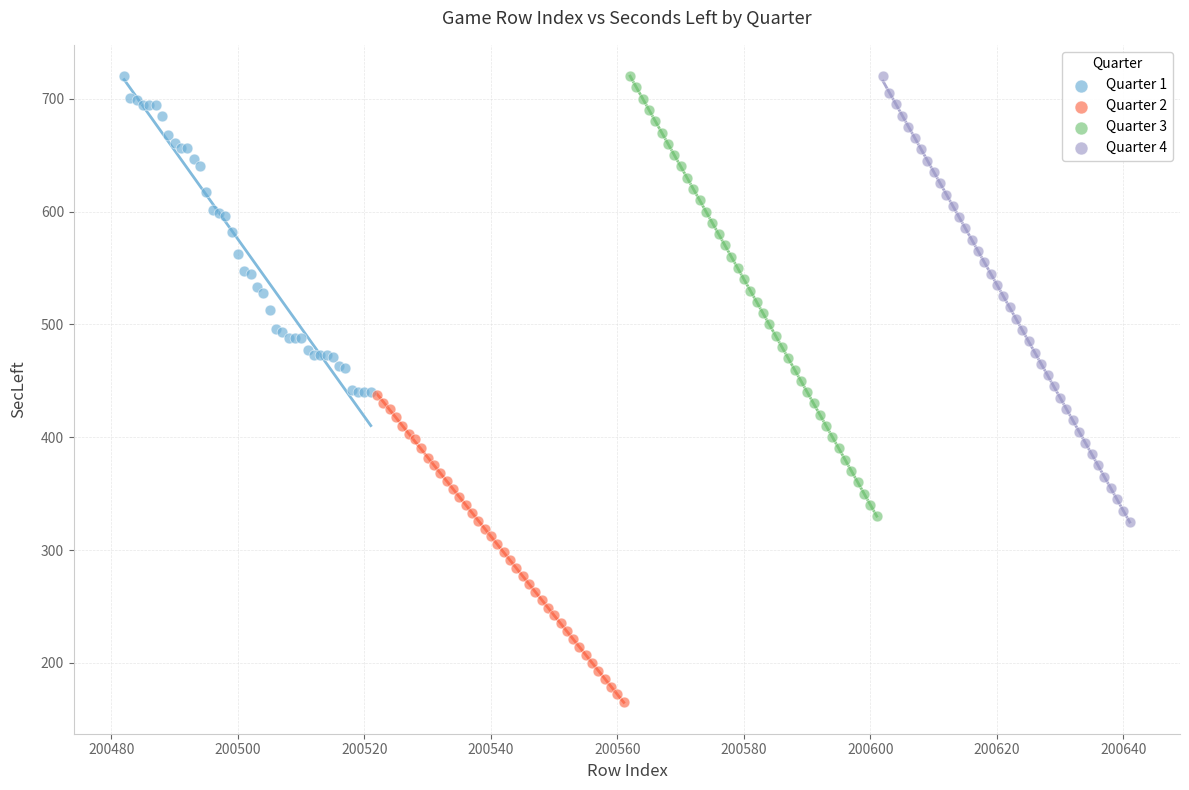

Which series has the largest Y range (max minus min)?

Quarter 4